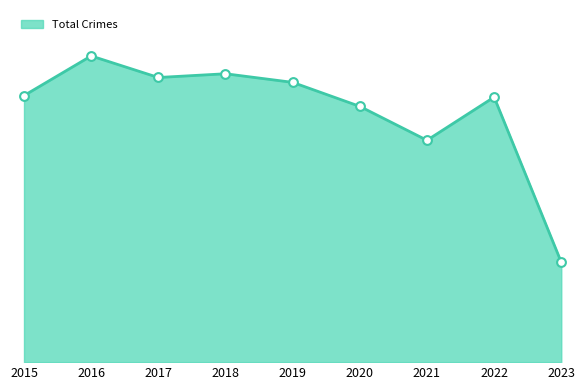

Approximately how many times larger is the value at 2015 compared to 2020?

1.0